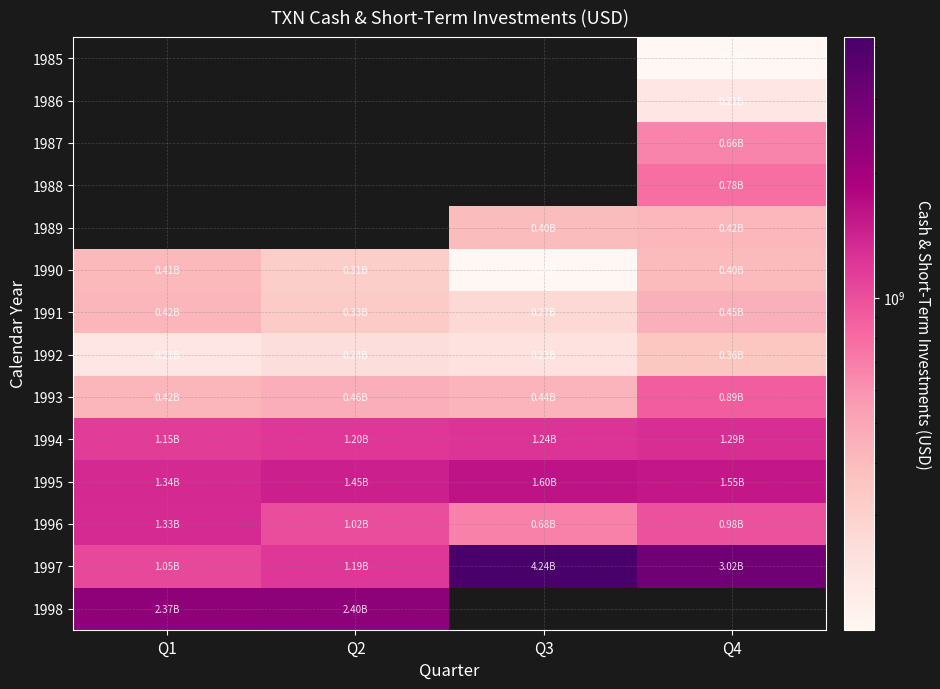

How many series are shown in this chart?

14